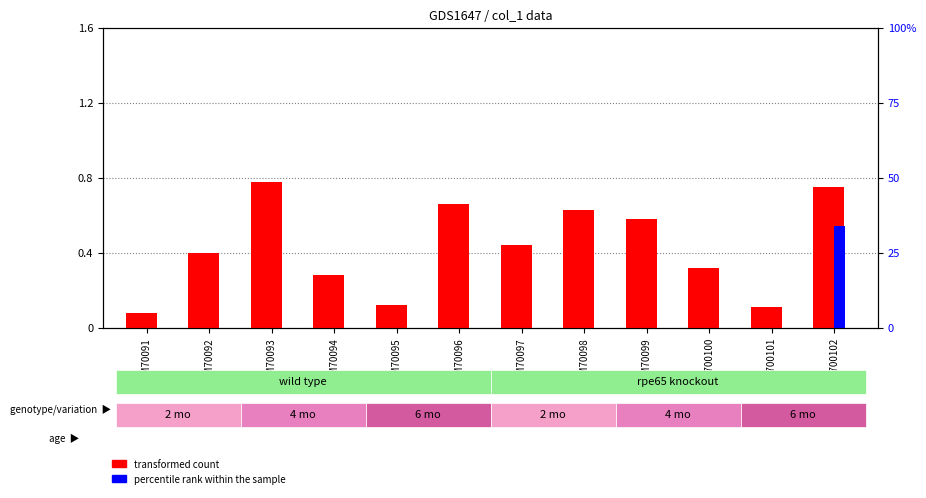

Which series has the largest total across all categories?

transformed count